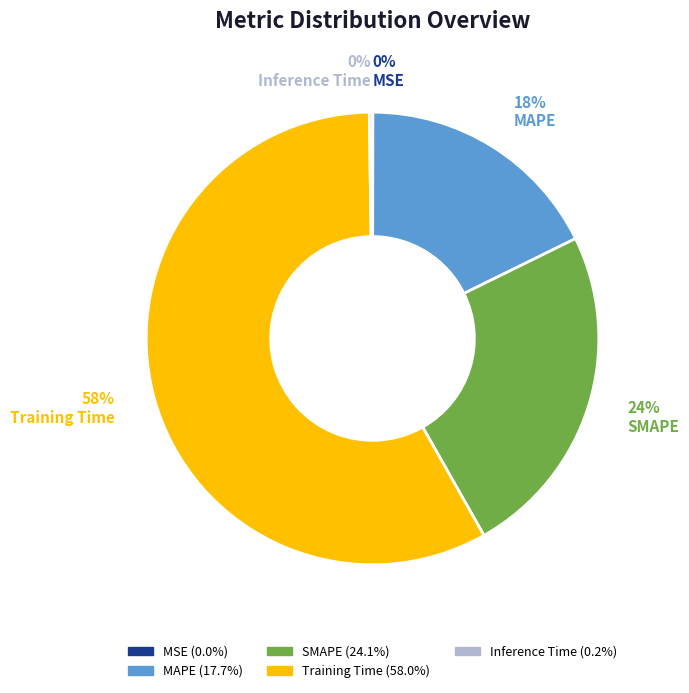

Combined, do Training Time and SMAPE account for over 50%?

Yes